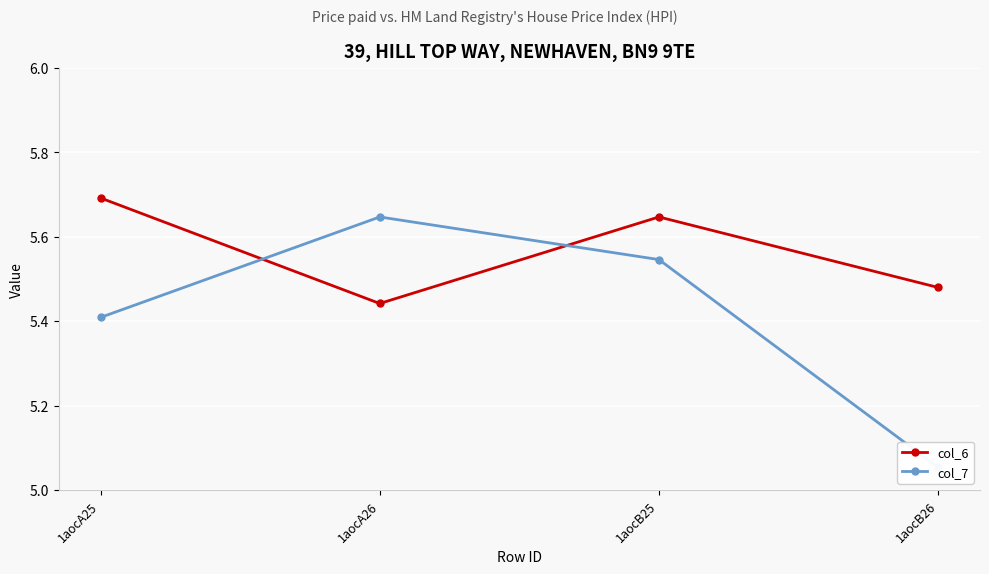

At which label does col_7 reach its peak?

1aocA26